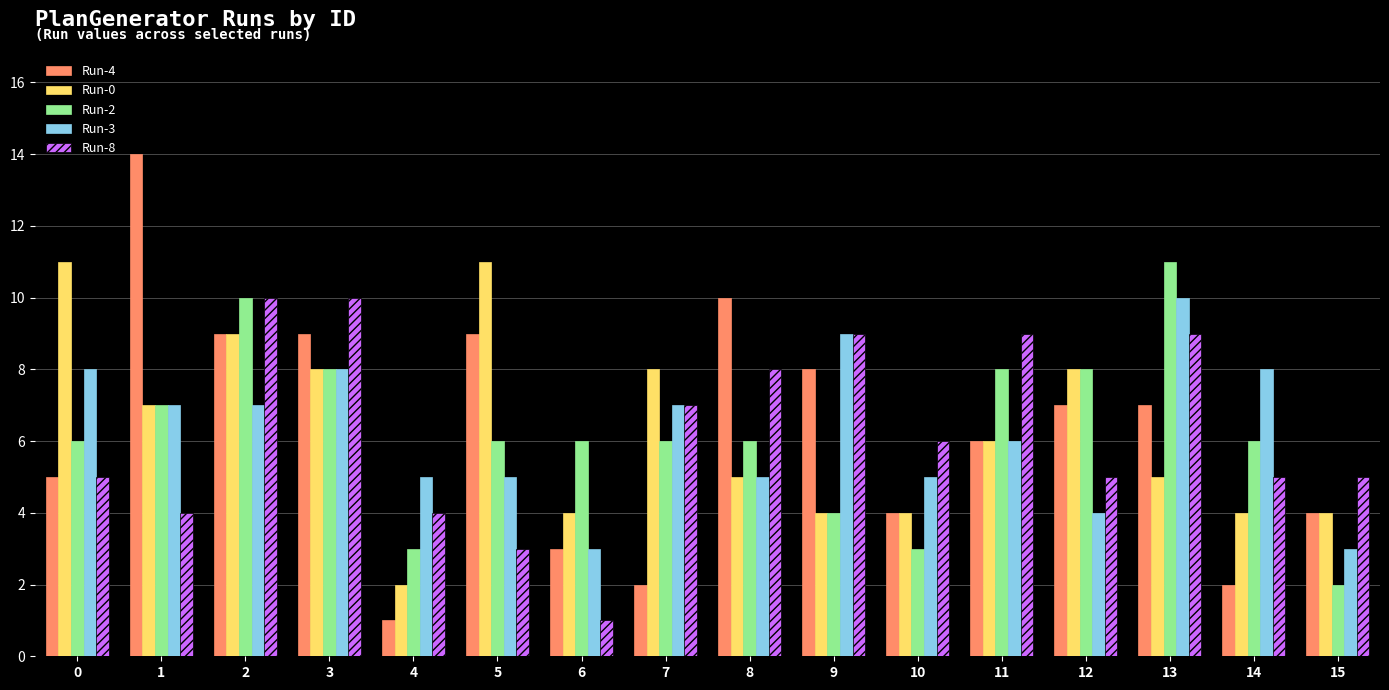

At 13, list the series in order from largest to smallest.

Run-2, Run-3, Run-8, Run-4, Run-0